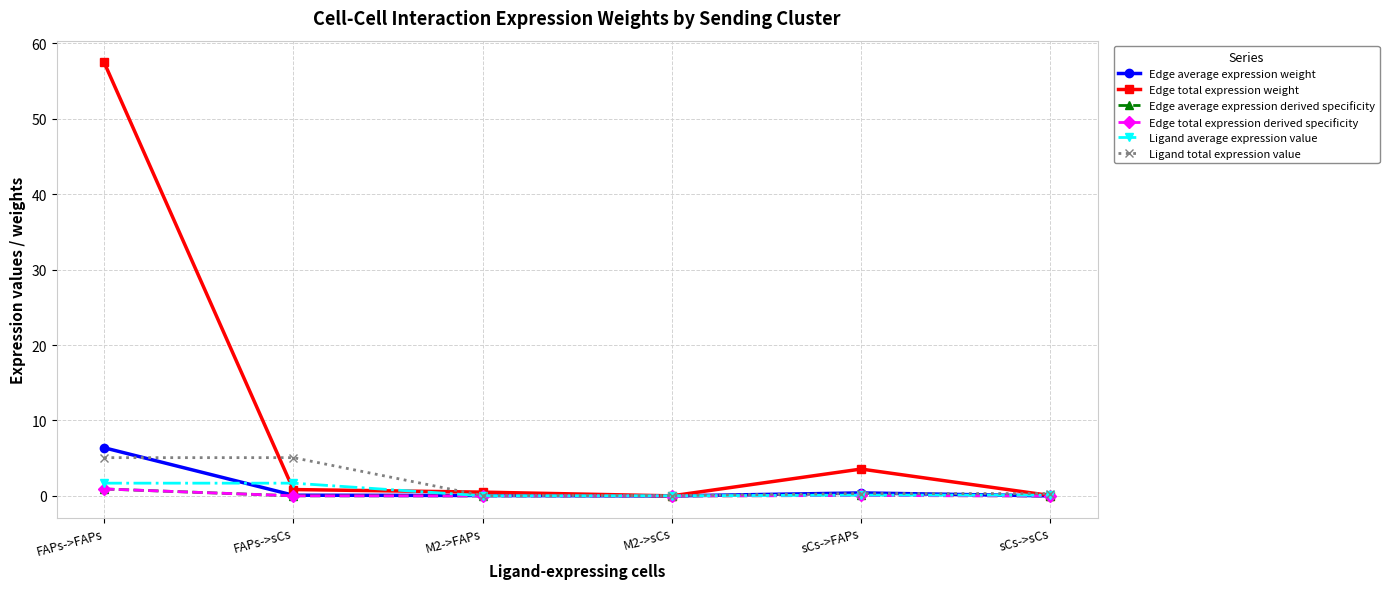

Reading left to right, transcribe all the data shown in this chart.

Edge average expression weight: 6.4	0.1	0.1	0.0	0.4	0.0
Edge total expression weight: 57.5	0.8	0.5	0.0	3.6	0.1
Edge average expression derived specificity: 0.9	0.0	0.0	0.0	0.1	0.0
Edge total expression derived specificity: 0.9	0.0	0.0	0.0	0.1	0.0
Ligand average expression value: 1.7	1.7	0.0	0.0	0.1	0.1
Ligand total expression value: 5.1	5.1	0.0	0.0	0.3	0.3